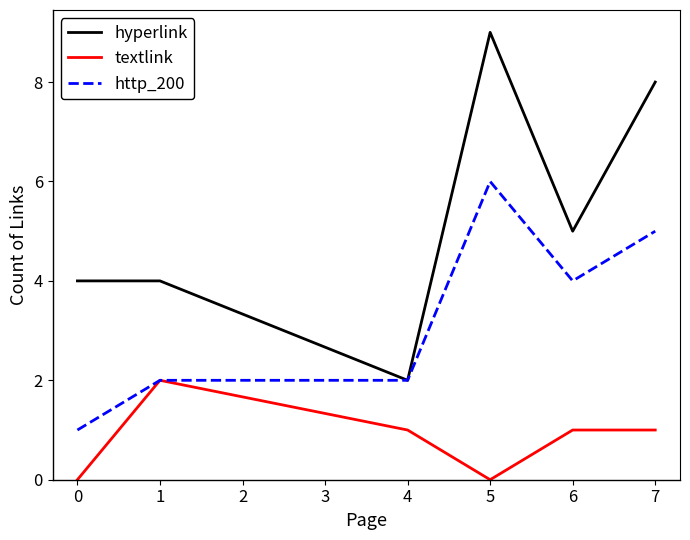

Which series has the widest spread of values?

hyperlink